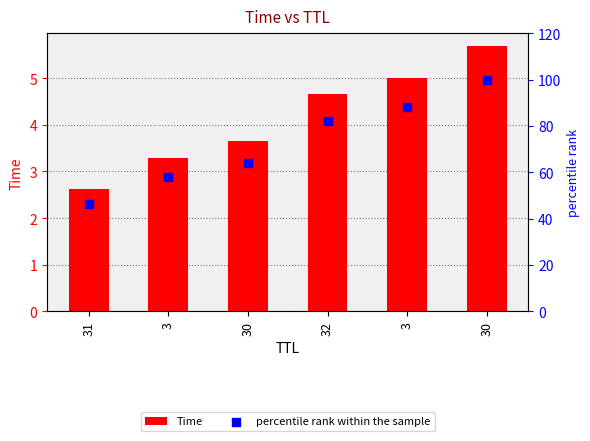

At how many categories does at least one series exceed 69?

3